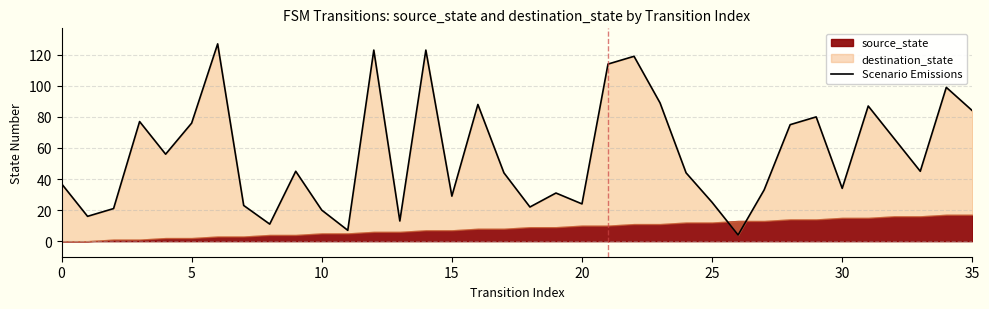

How many points are higher than both their immediate neighbors (excluding endpoints)?

11